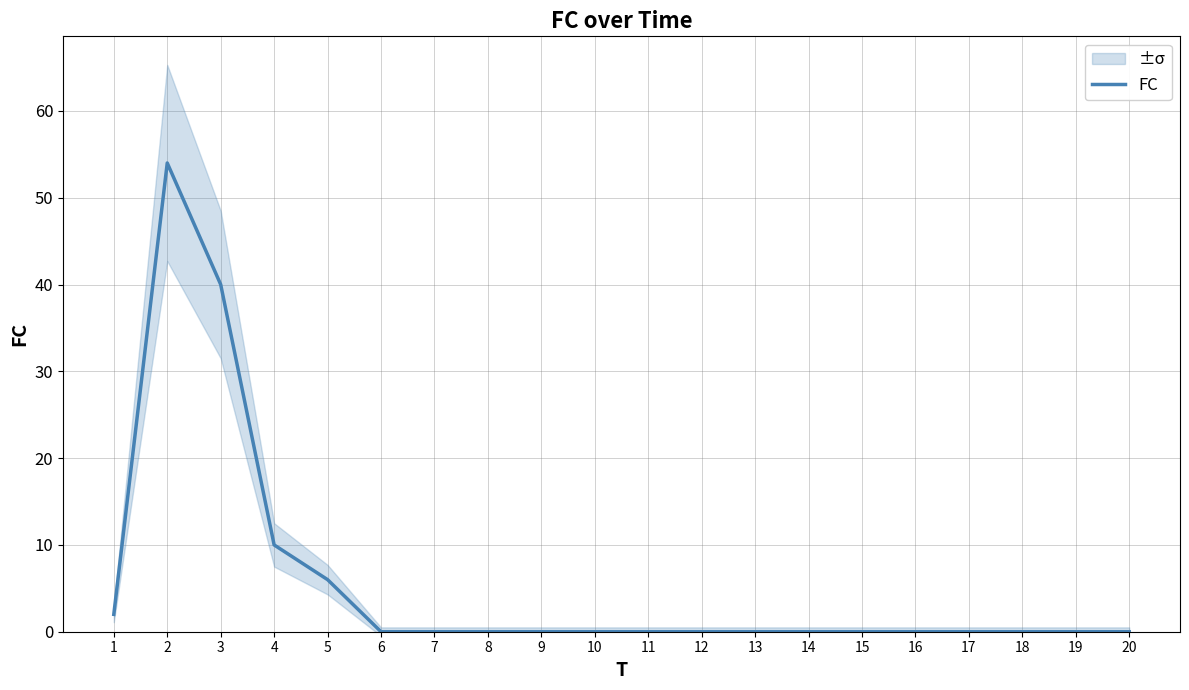

Which category has the lowest value across all series?

6